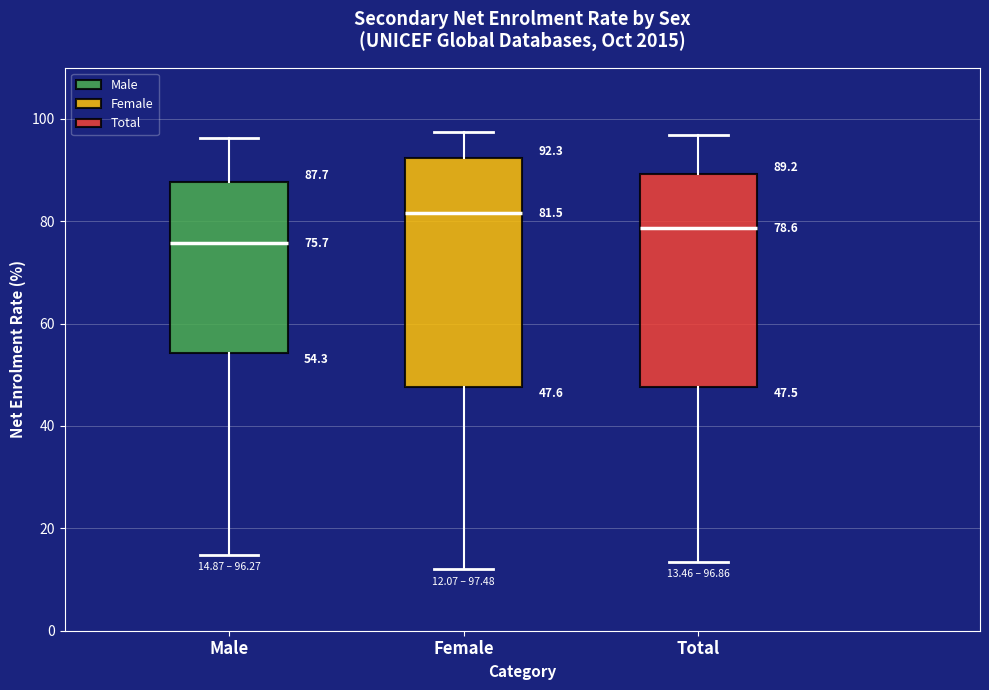

Which box is the tallest, from its lower edge to its upper edge?

Female